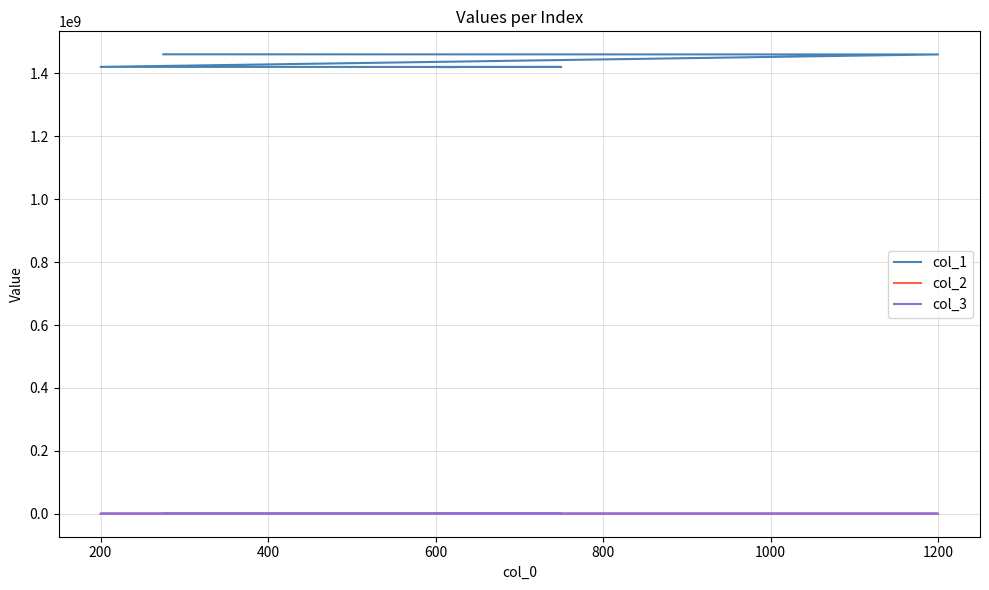

Which category has the highest value across all series?

1200